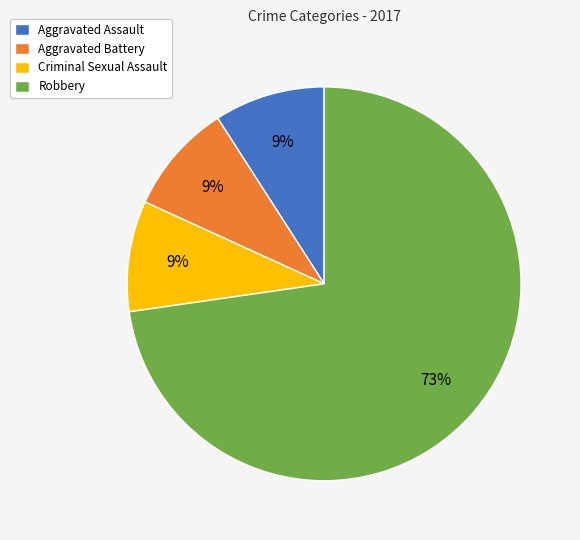

To the nearest percent, what is the difference between the largest and smallest slice percentages?

64%